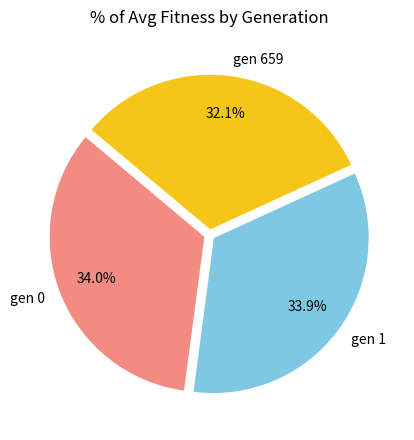

Approximately how many times larger is the value at gen 1 compared to gen 0?

1.0